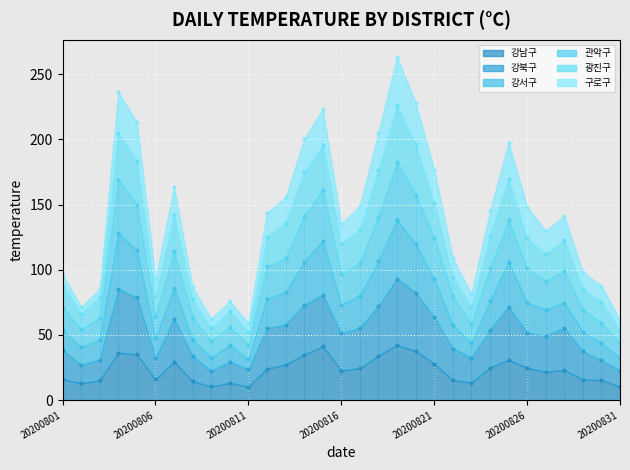

Which series has the largest total across all categories?

관악구